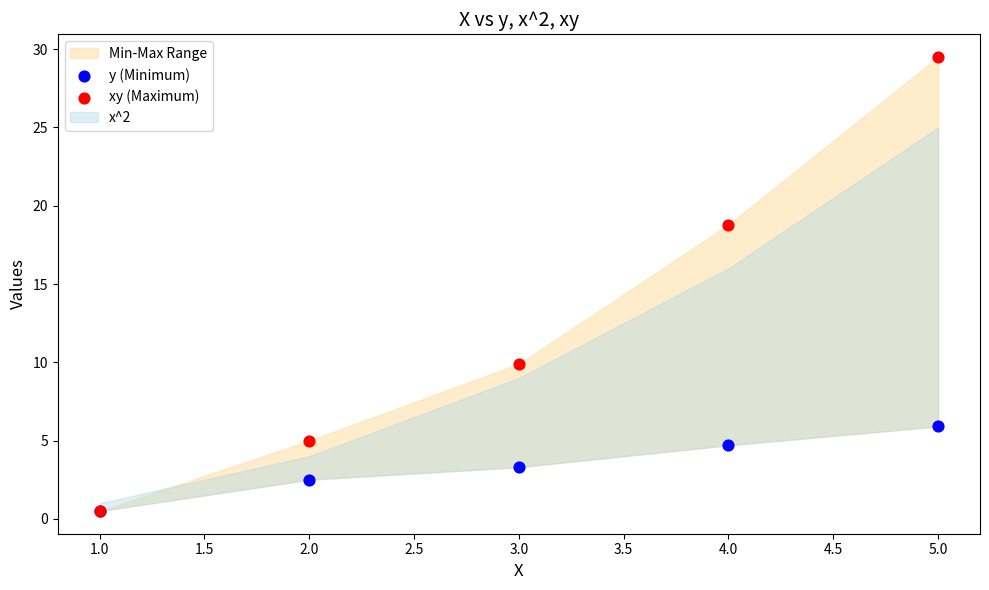

Across all series, what Y value is closest to 15?

18.8